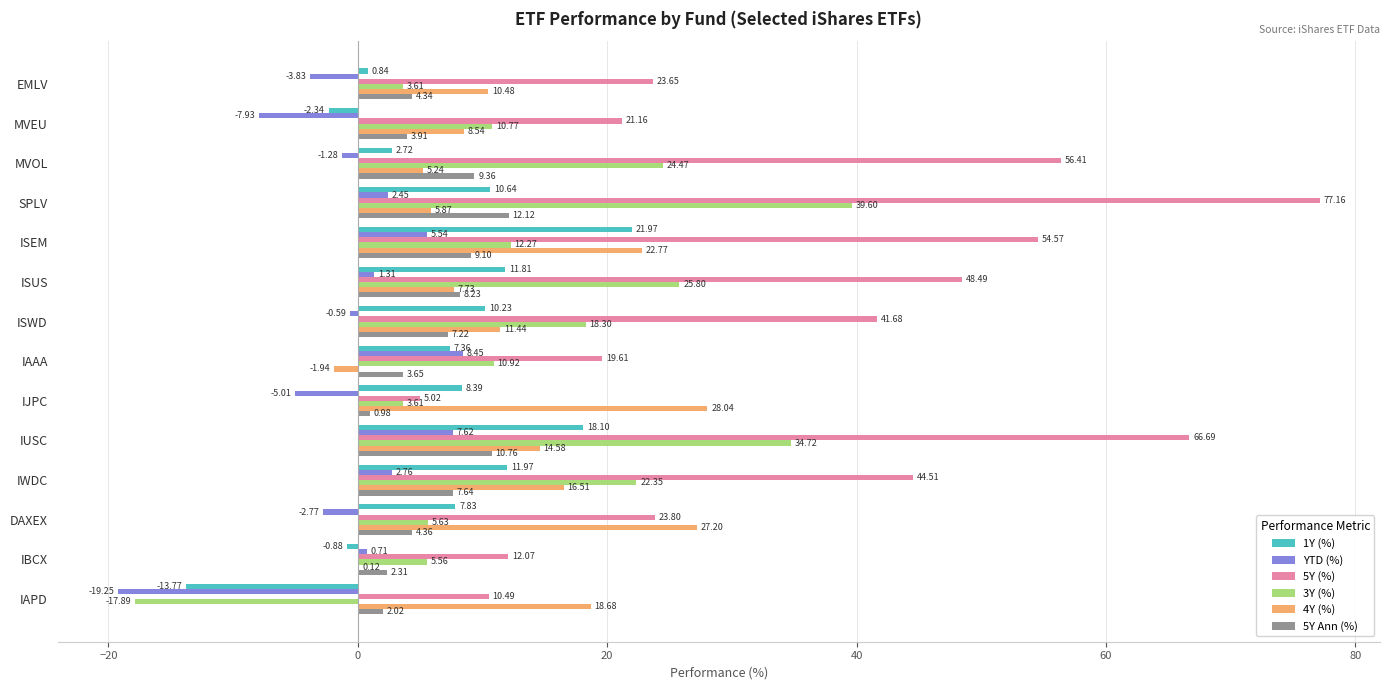

Between DAXEX and IBCX, which series saw the biggest shift?

4Y (%)